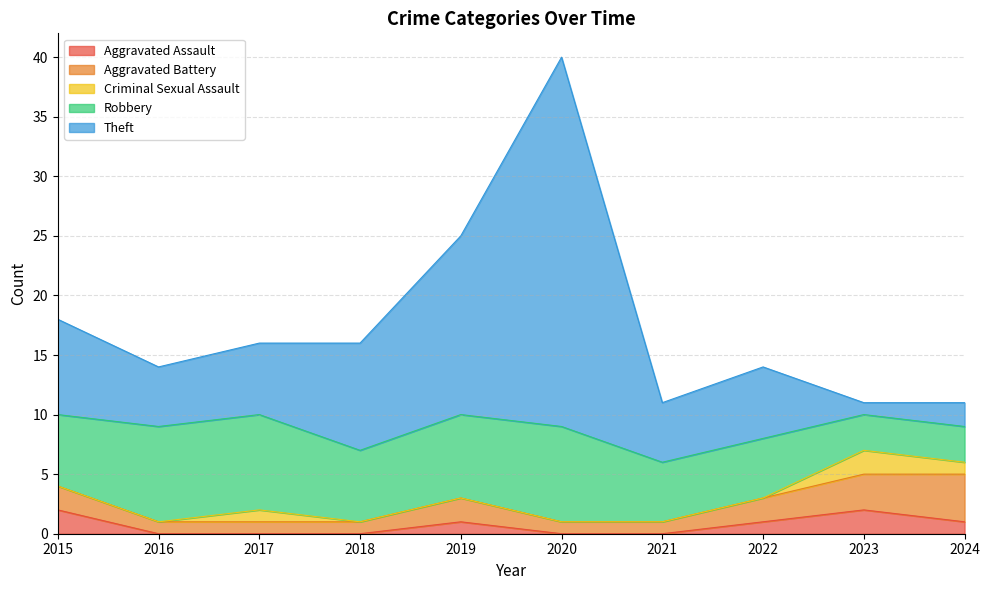

Is it true that Aggravated Assault equals 1 at 2019?

True